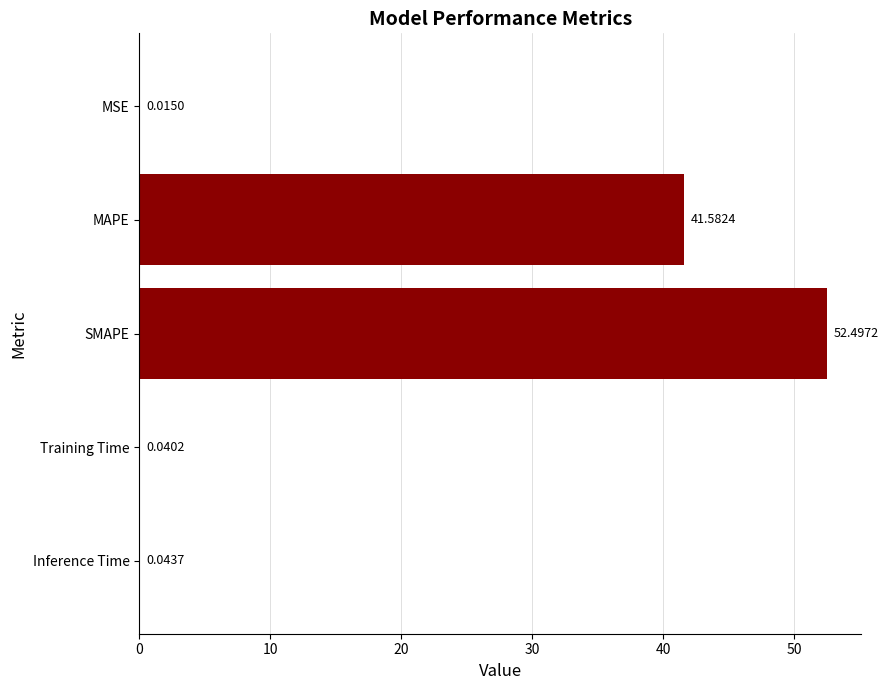

Where is the data nearest to the value 26?

MAPE